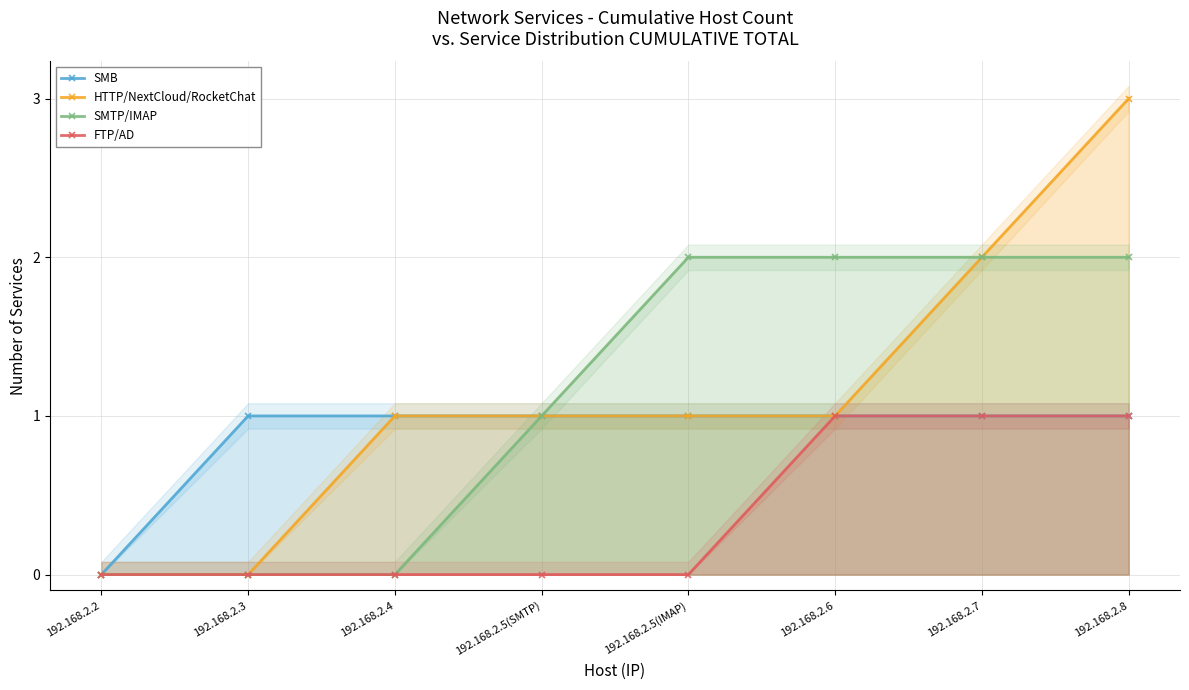

Which label corresponds to the largest value in the chart?

192.168.2.8